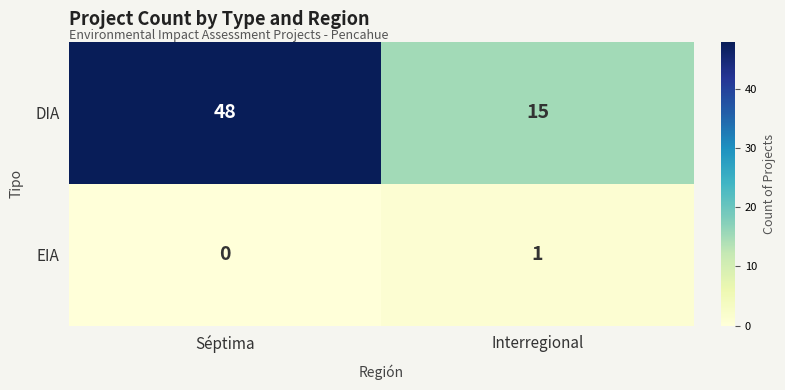

Rank the series by their average value, from highest to lowest.

DIA, EIA